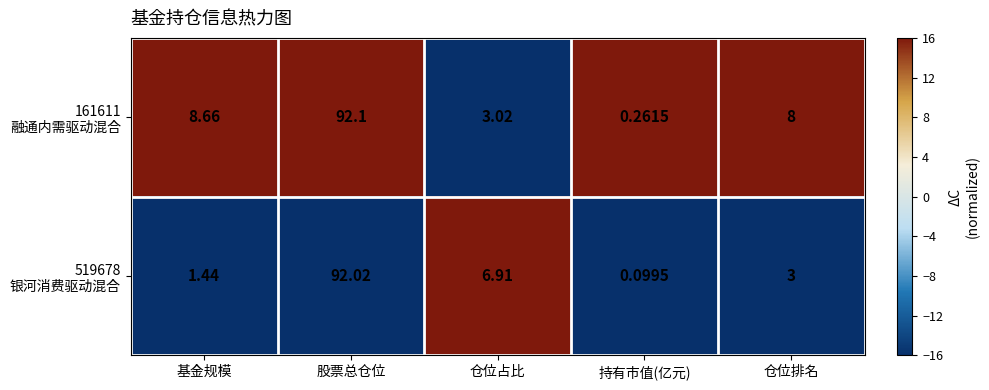

Which label corresponds to the largest value in the chart?

股票总仓位